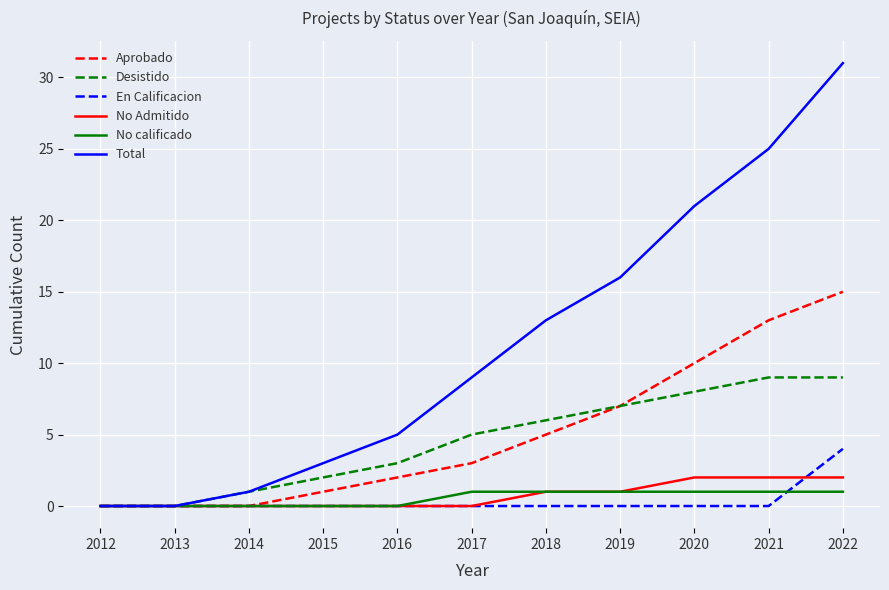

What is the sum of the No Admitido values at 2022 and 2019?

3